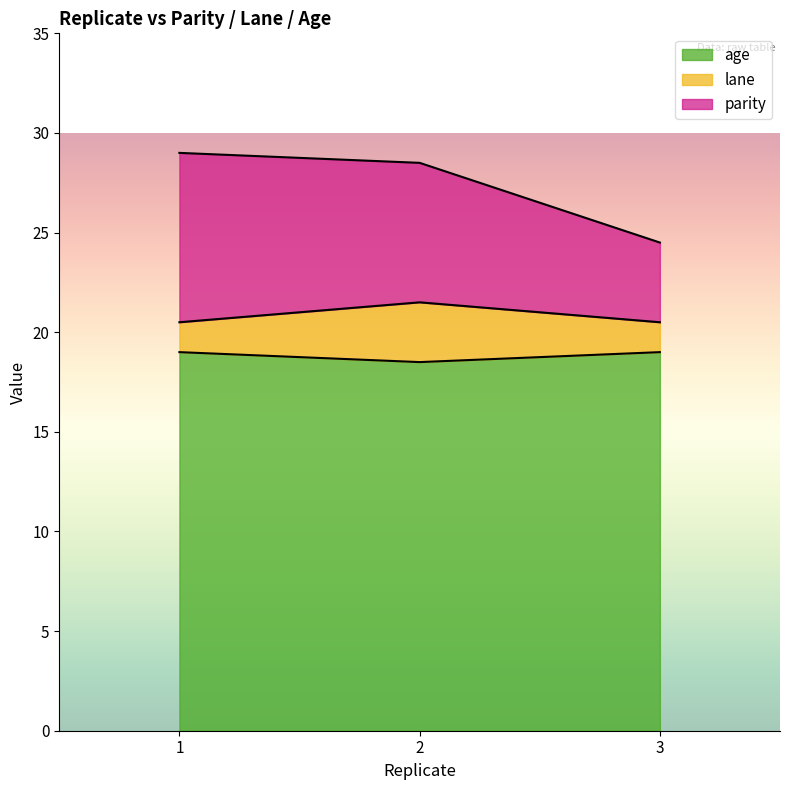

At which label does age reach its peak?

1